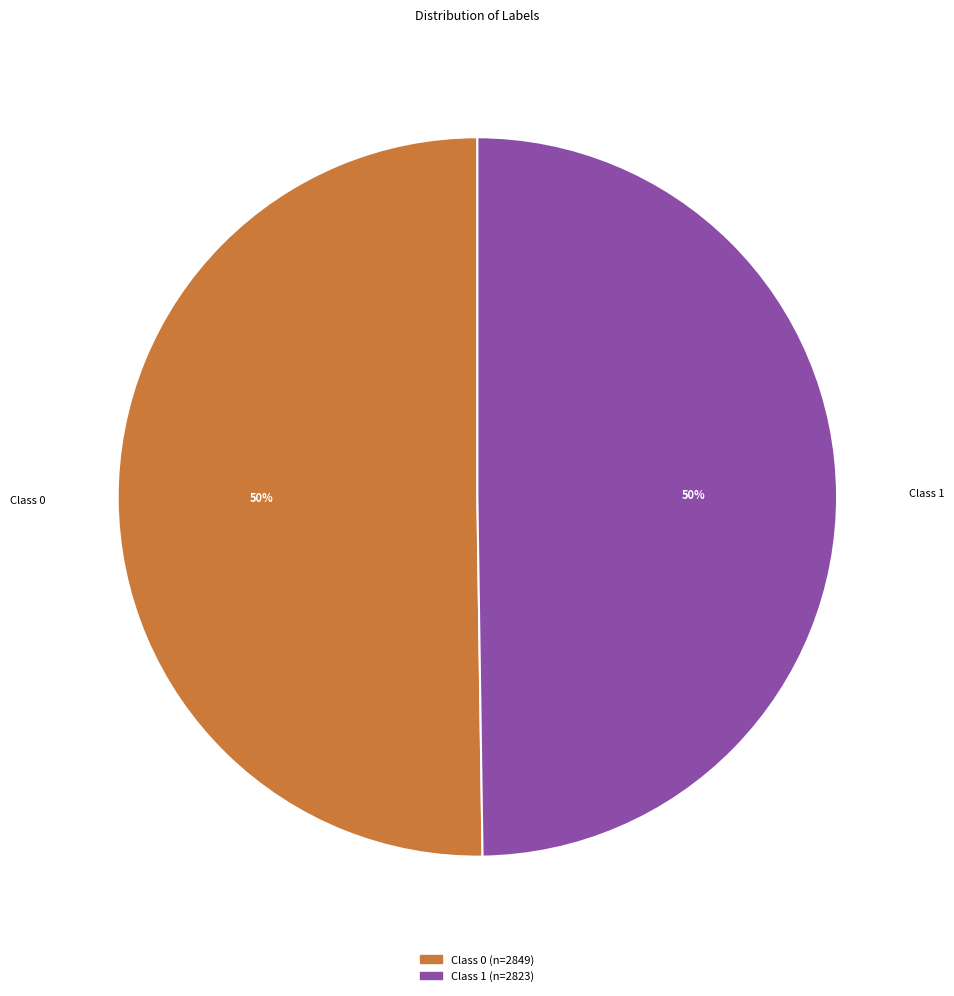

To the nearest percent, what is the average slice percentage?

50%